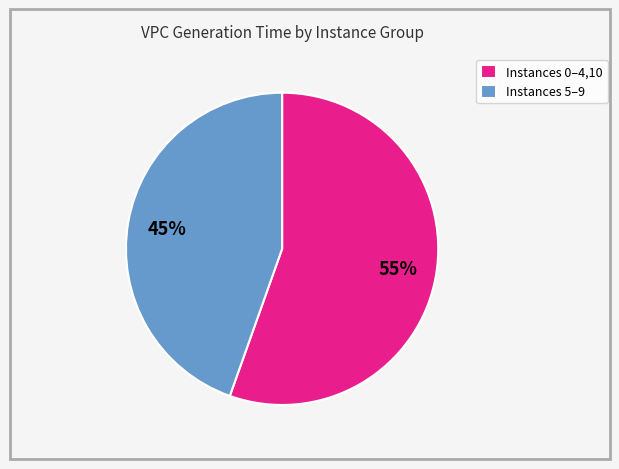

How many slices are in this pie chart?

2